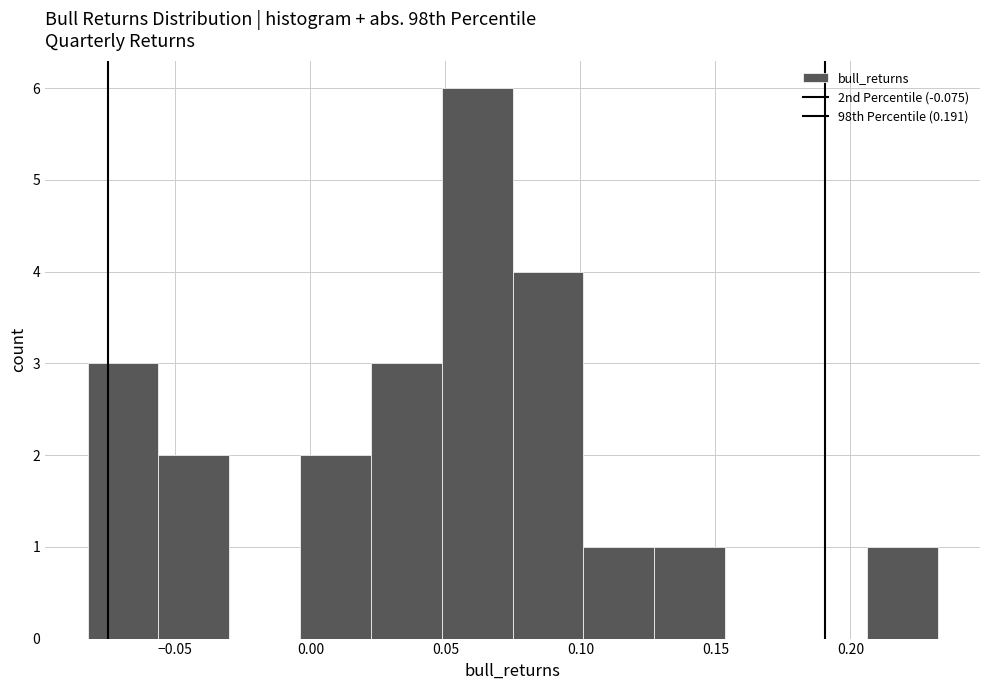

What is the height of the bar covering 0.020 to 0.050 on the x-axis? Neither the bar edges nor the heights are printed on the chart, so give them approximately, as read against the axes.

3